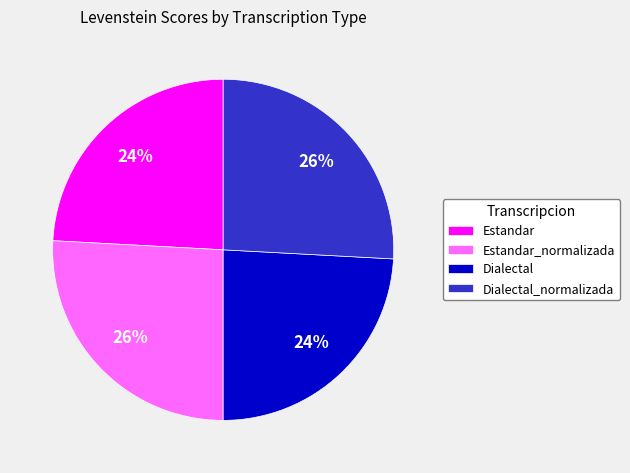

True or false: Estandar_normalizada accounts for 19% of the total.

False